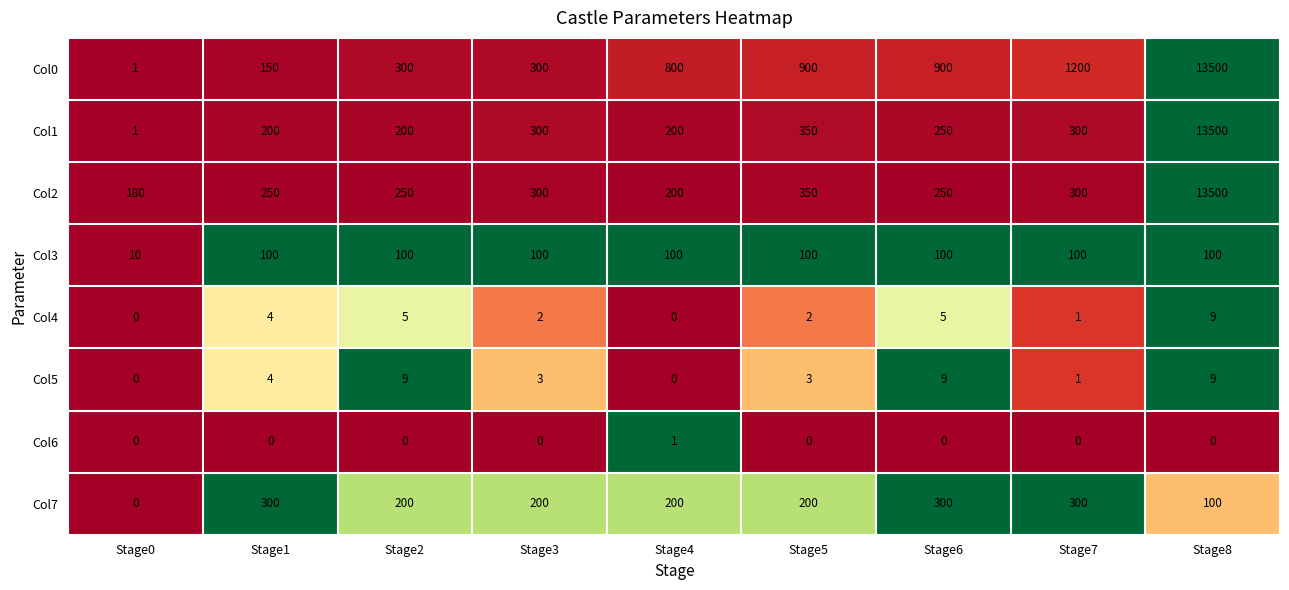

At which label does Col1 first exceed 250?

Stage3